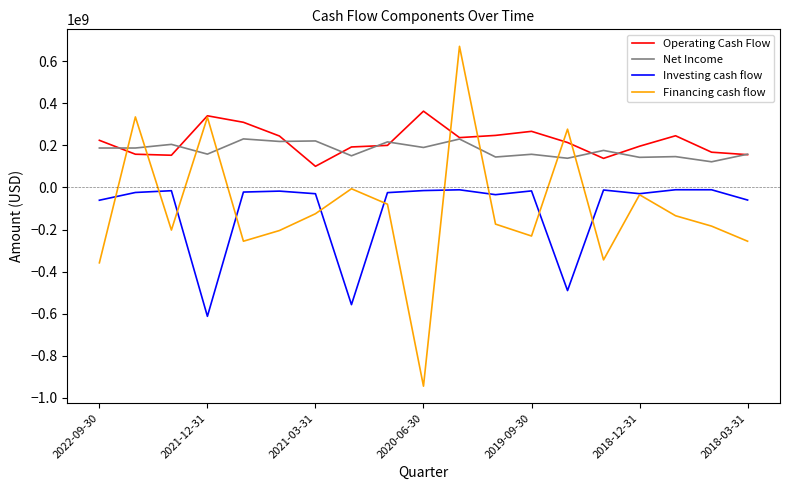

Does the chart display data point markers on the line(s)?

No